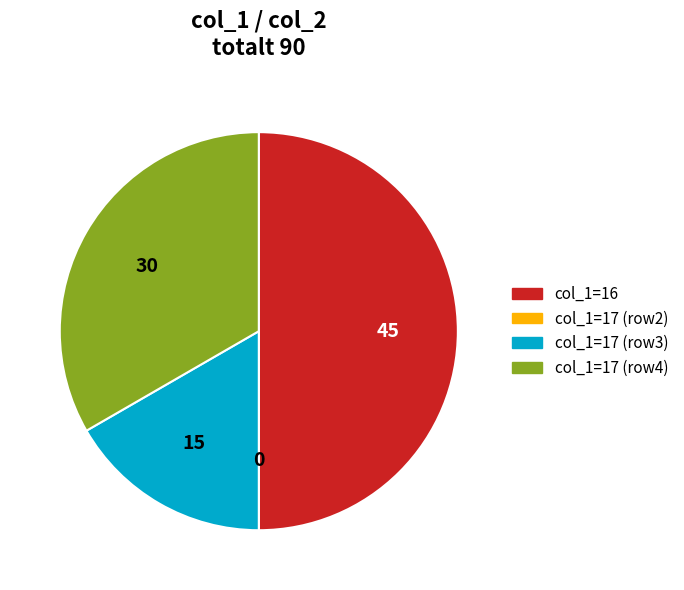

What is the ratio of the value at col_1=17 (row4) to the value at col_1=17 (row3)?

2.0